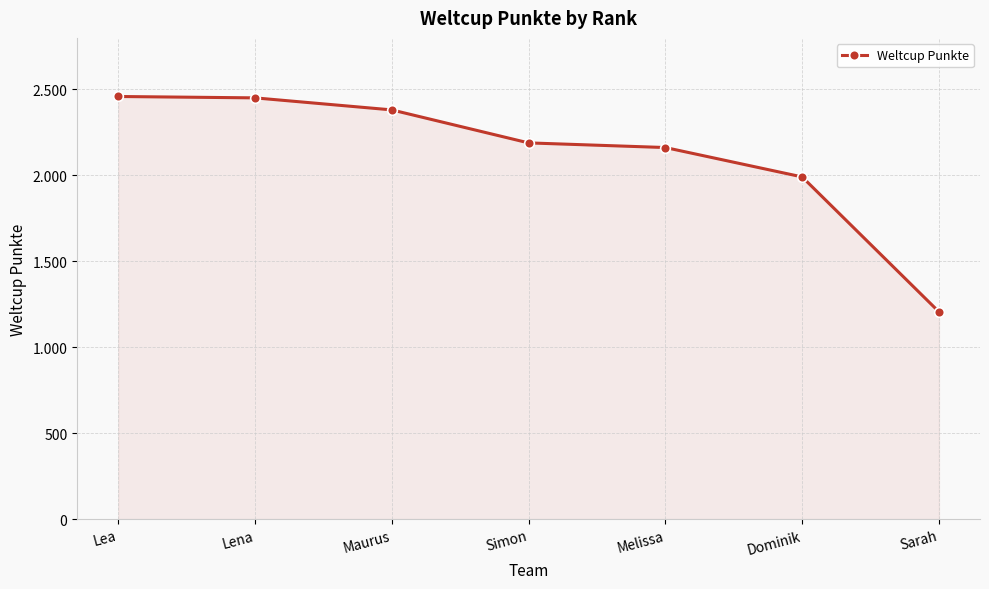

The chart shows a value of 1991 at Dominik. True or false?

True